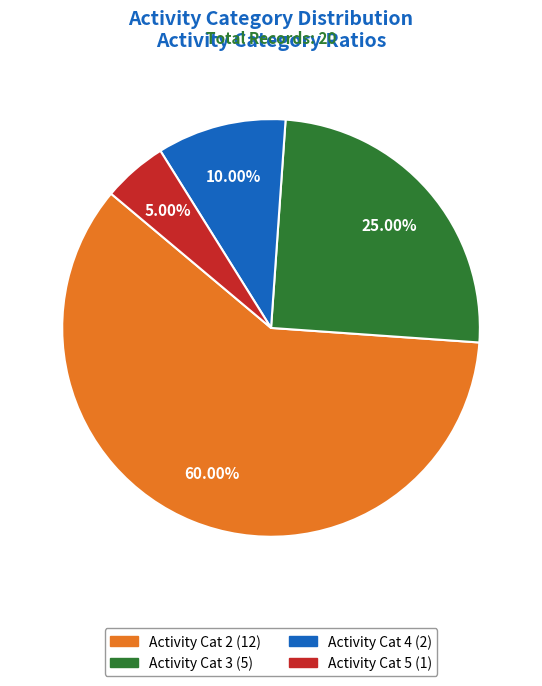

Is there a majority slice in this chart?

Yes